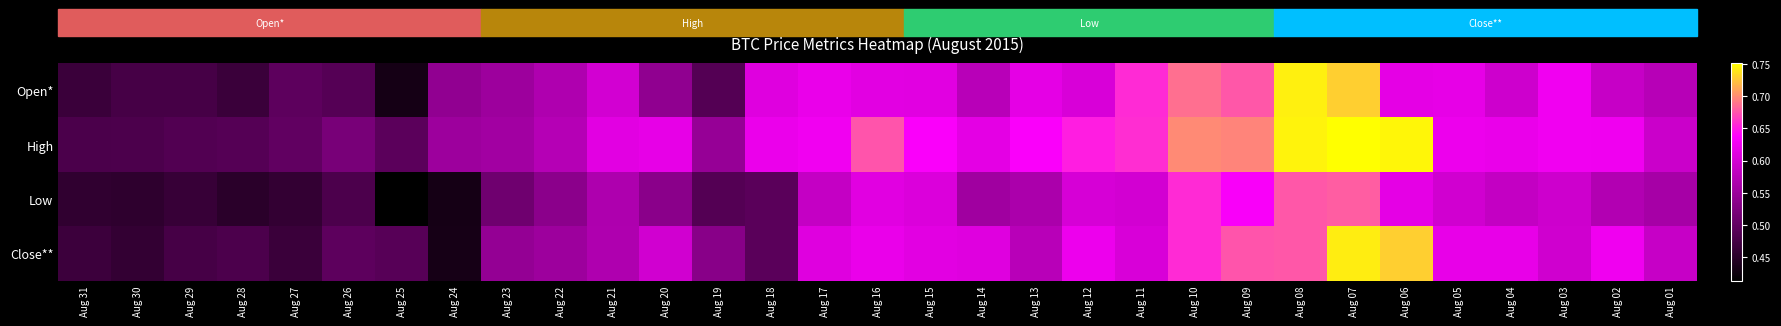

What is the difference between the highest and lowest values at Aug 24?

0.1